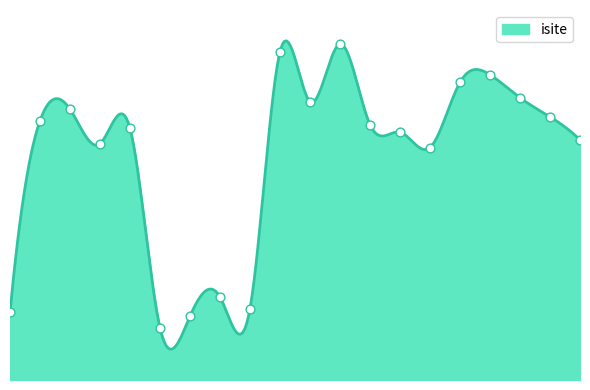

Between 9 and 0, which is larger?

9